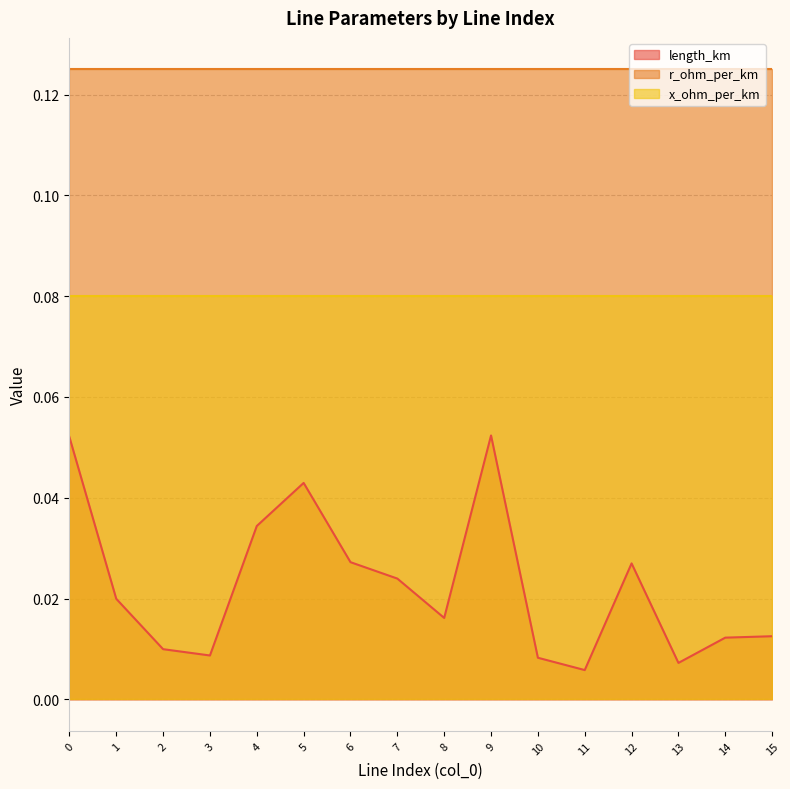

Which has a higher value, 6 or 9?

9